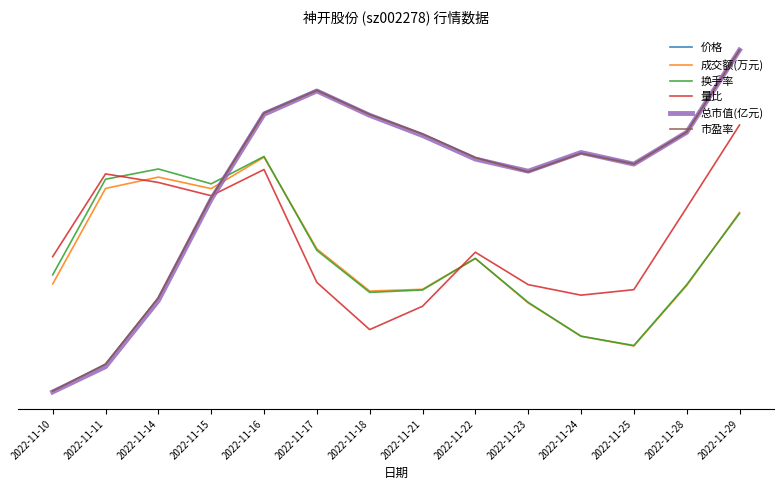

True or false: 总市值(亿元) has more than 2 interior local peaks.

False